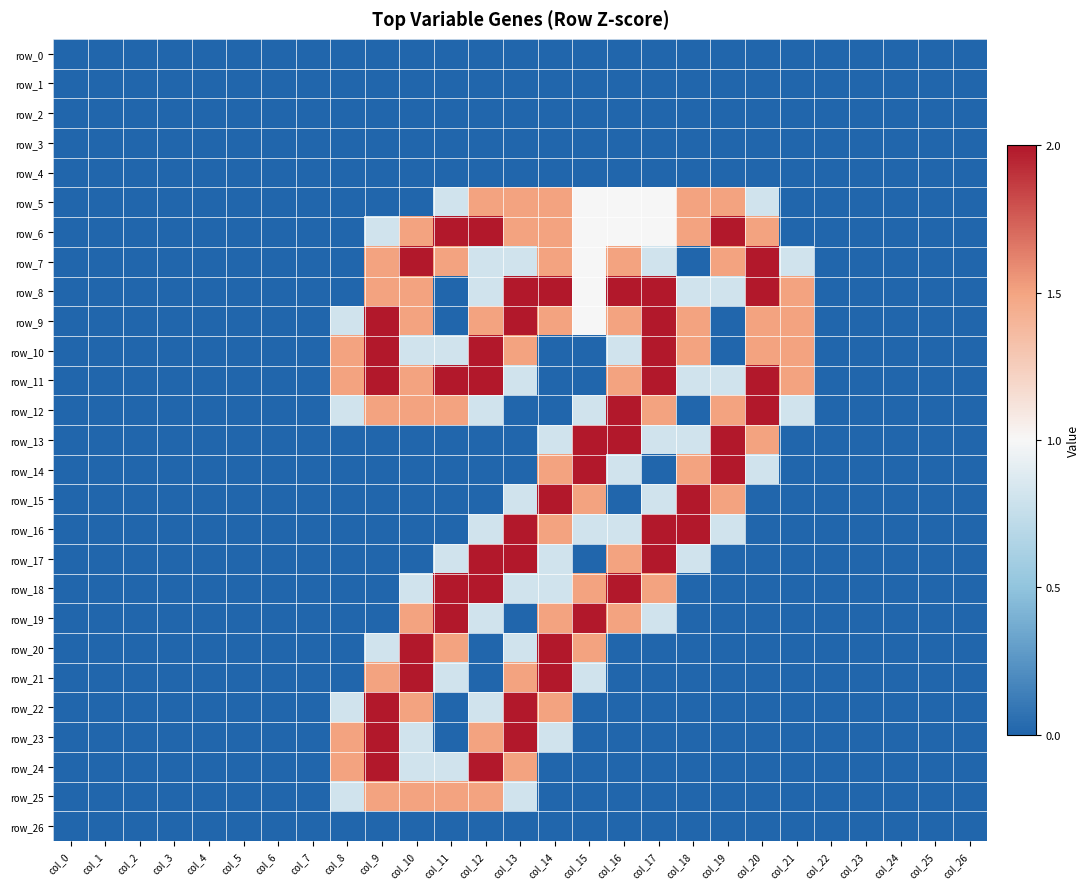

At which category is the sum across all series the highest?

col_13